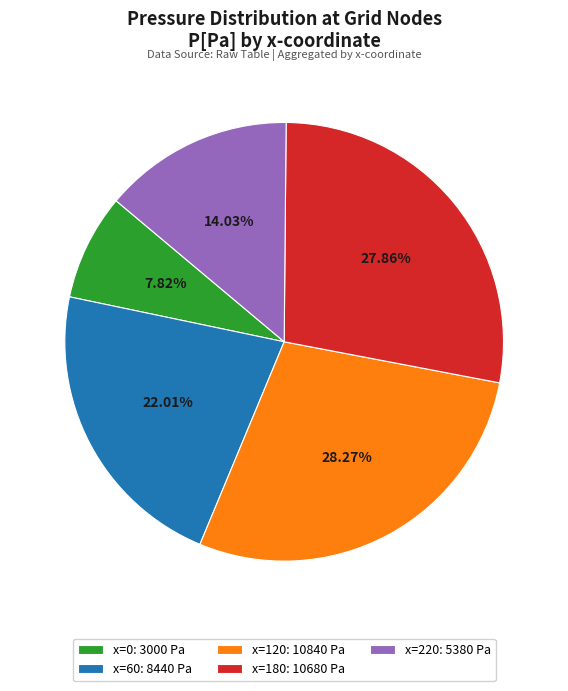

Do x=0: 3000 Pa and x=120: 10840 Pa together represent more than half of the pie?

No